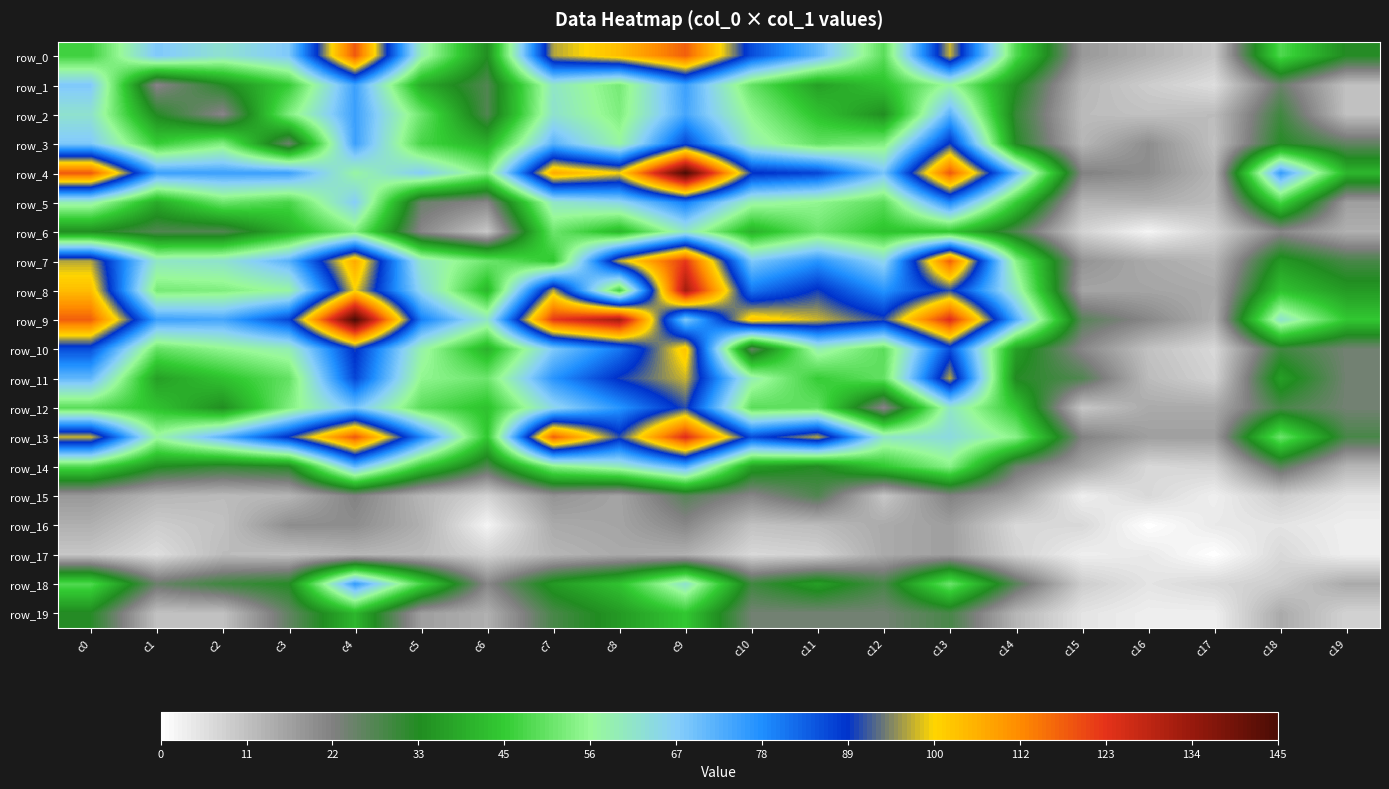

What is the sum of the row_7 values at c4 and c19?

136